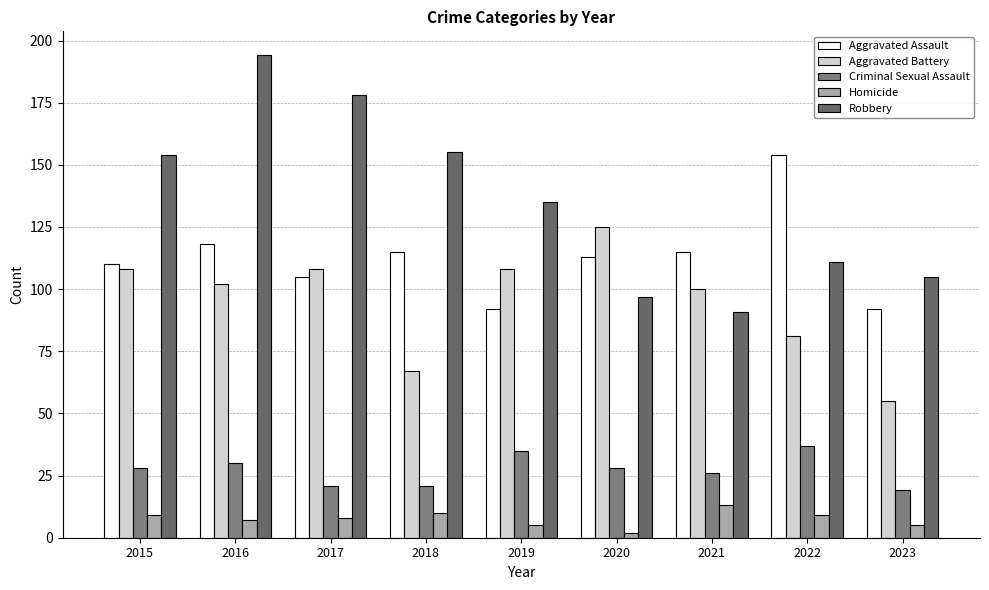

Rank the series at 2021 from lowest to highest value.

Homicide, Criminal Sexual Assault, Robbery, Aggravated Battery, Aggravated Assault